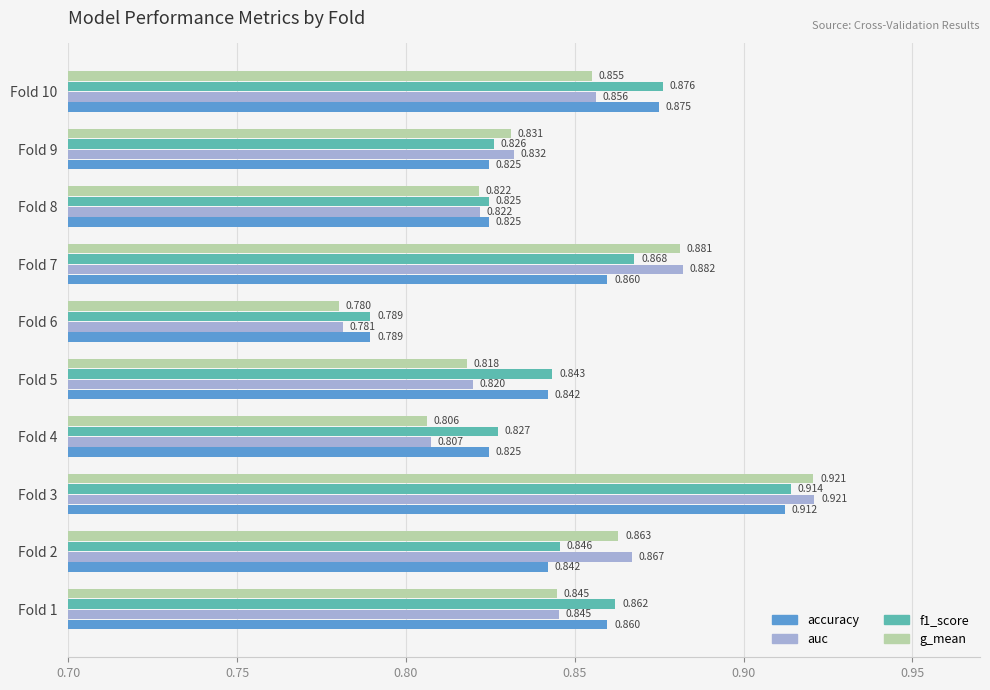

Between Fold 3 and Fold 4, which series saw the biggest shift?

g_mean